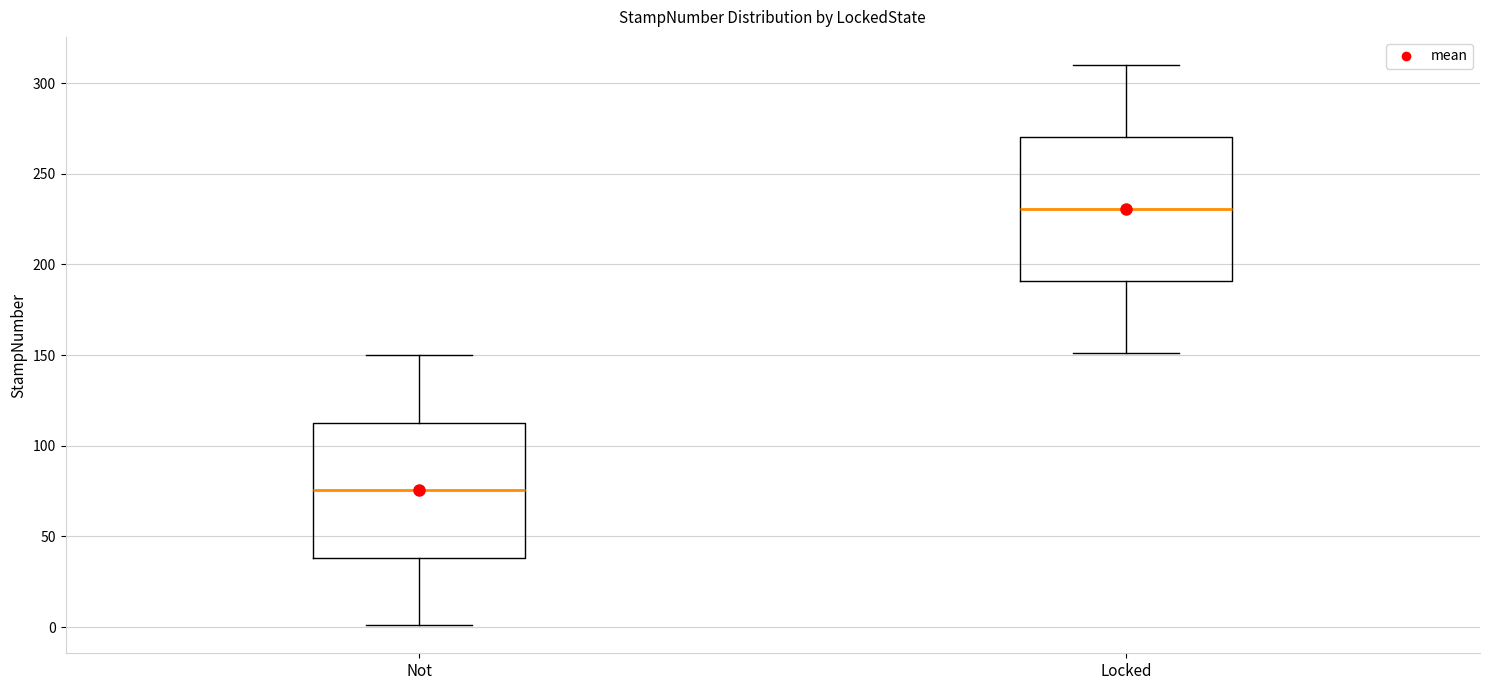

Reading left to right, read every box against the y-axis: the position of its median line, the range the box covers, and the ends of its whiskers. The values are not printed on the chart, so give them approximately, as read against the axis.

Not: median 75, box 40 to 115, whiskers 0 to 150
Locked: median 230, box 190 to 270, whiskers 150 to 310